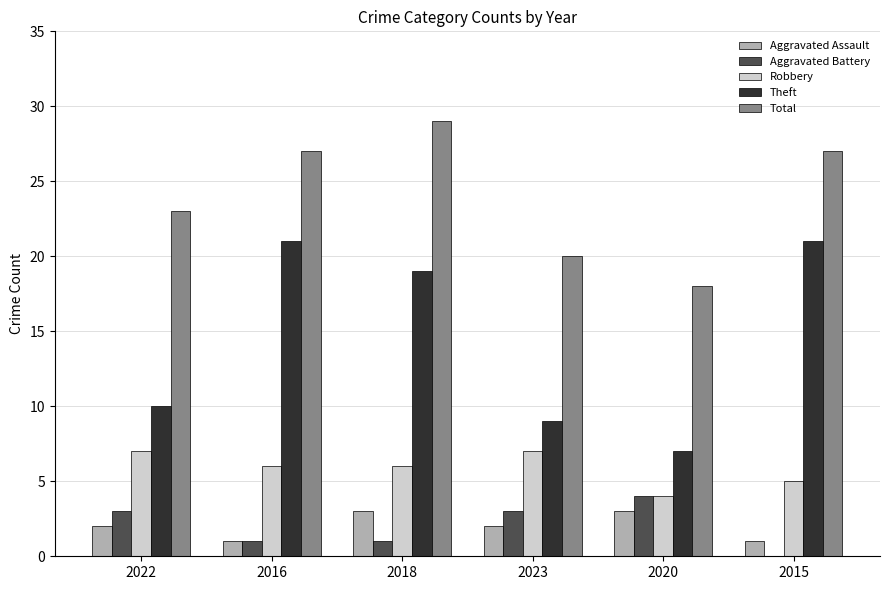

Reading right to left, extract all data points from this chart.

Aggravated Assault: 2015=1	2020=3	2023=2	2018=3	2016=1	2022=2
Aggravated Battery: 2015=0	2020=4	2023=3	2018=1	2016=1	2022=3
Robbery: 2015=5	2020=4	2023=7	2018=6	2016=6	2022=7
Theft: 2015=21	2020=7	2023=9	2018=19	2016=21	2022=10
Total: 2015=27	2020=18	2023=20	2018=29	2016=27	2022=23